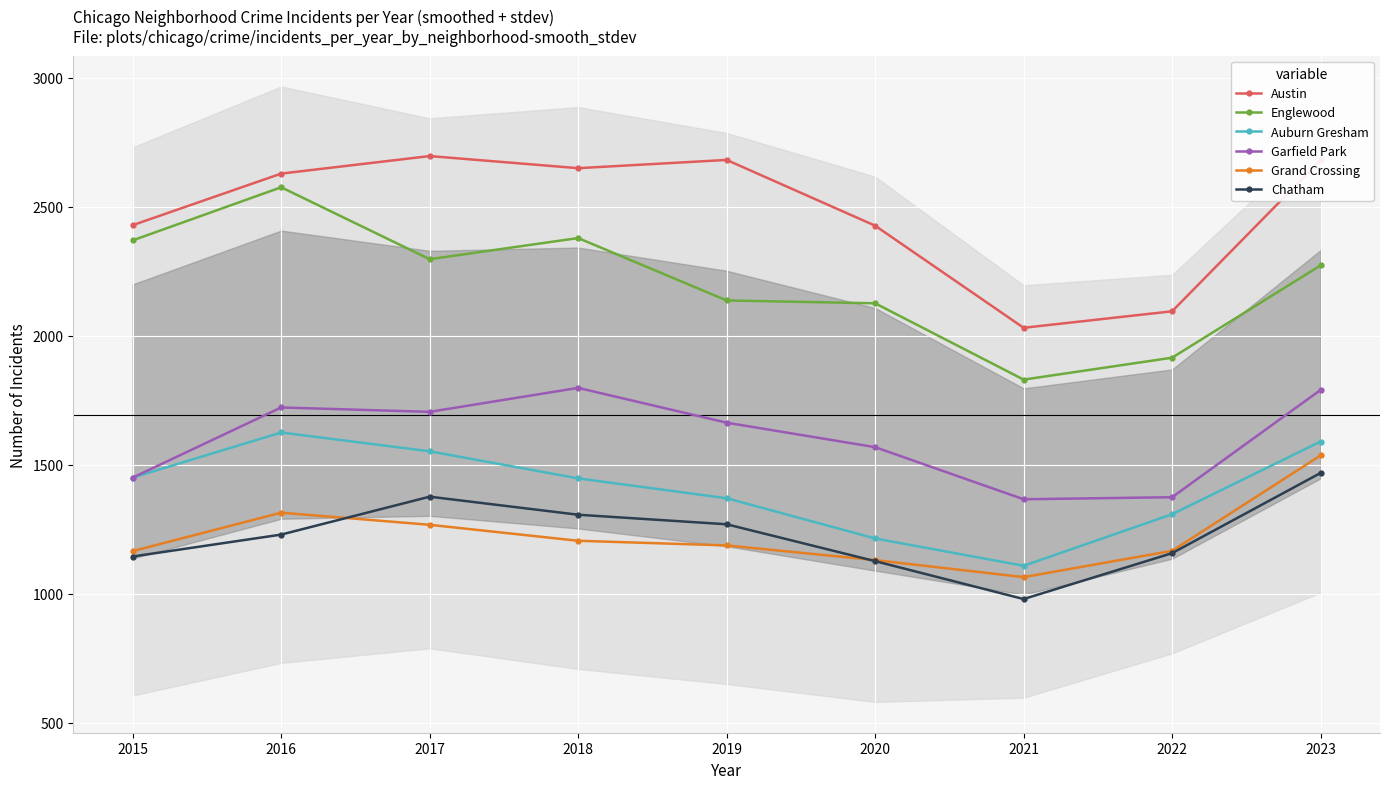

In Grand Crossing, how many points are higher than both neighbors (excluding endpoints)?

1